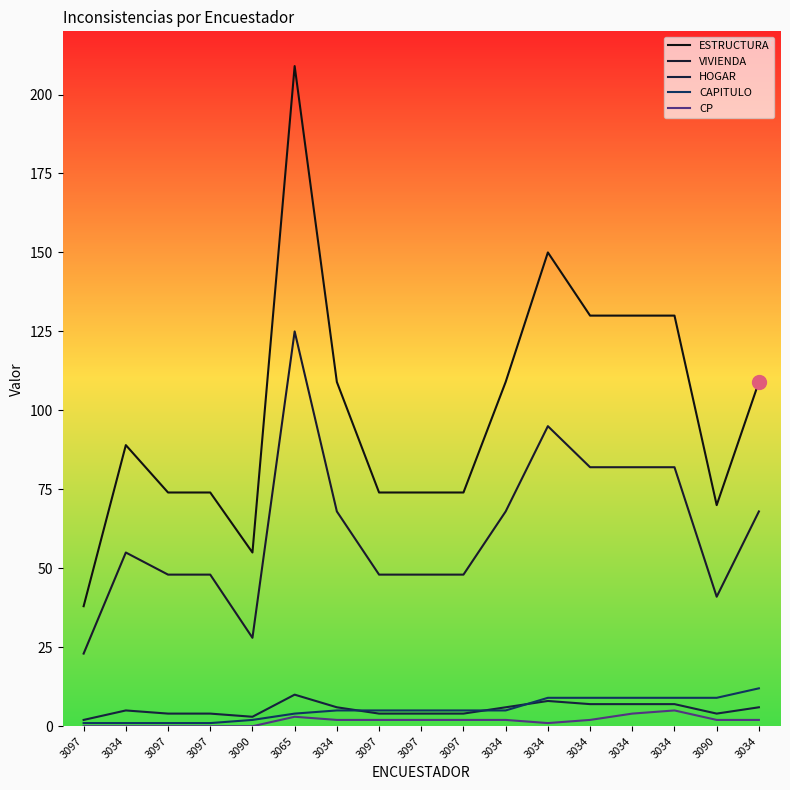

Is the value of CP at 3034 greater than the value of ESTRUCTURA at 3097?

No